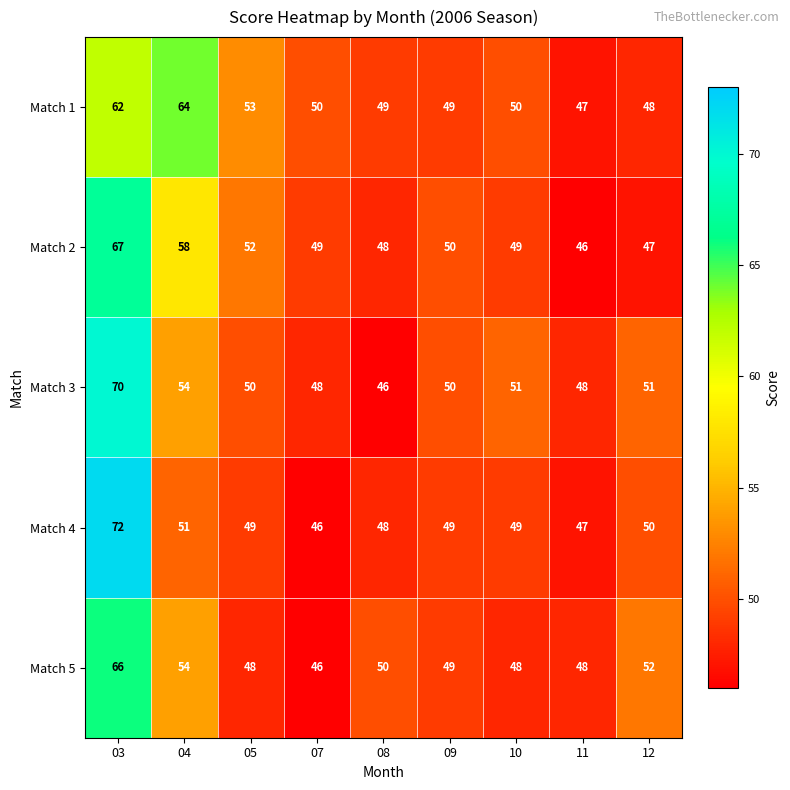

At which label does Match 2 first exceed 49?

03